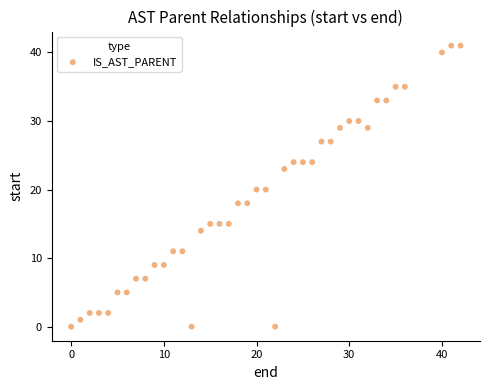

What is the range of X values (max minus min)?

42